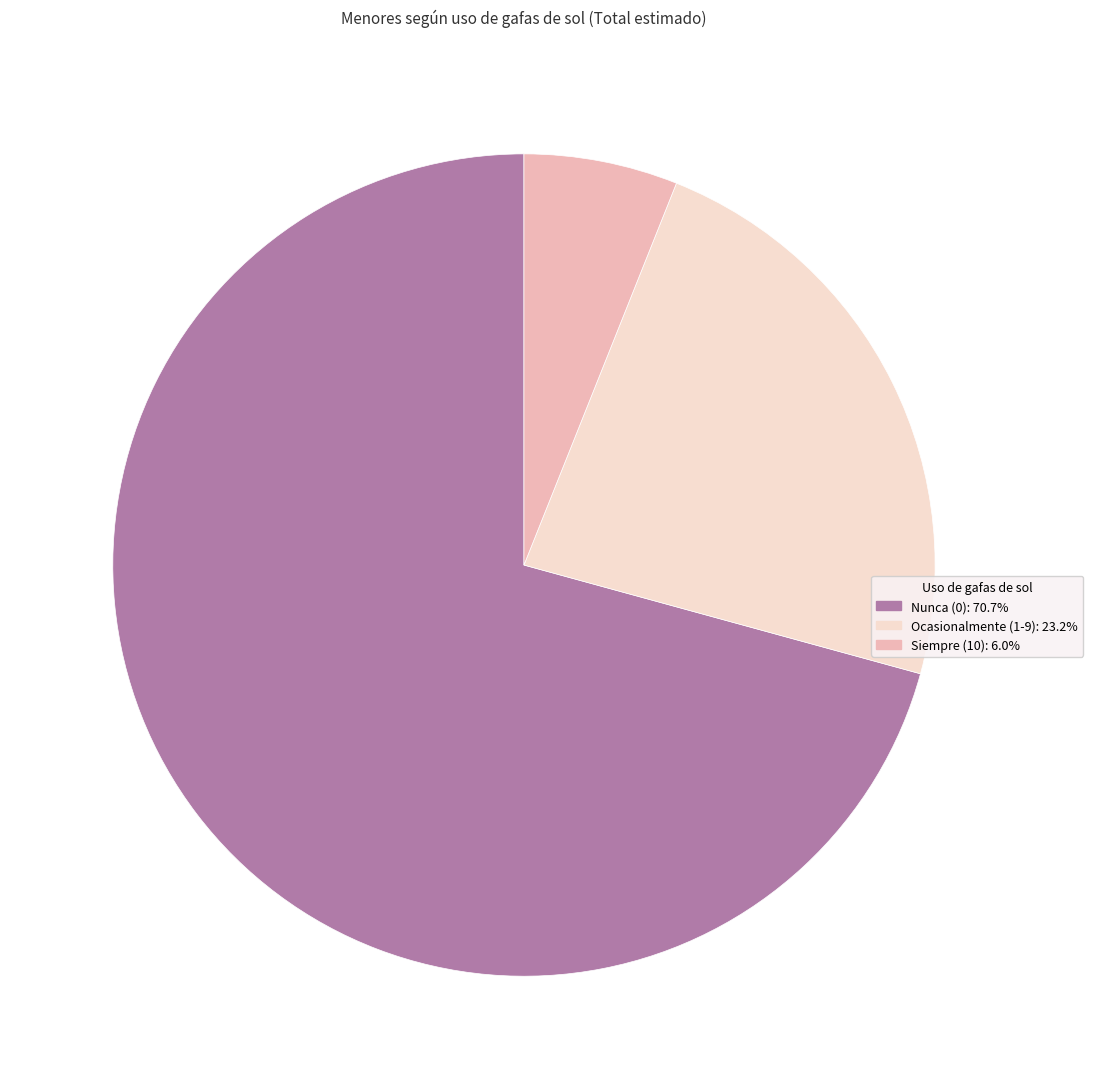

Is there a majority slice in this chart?

Yes